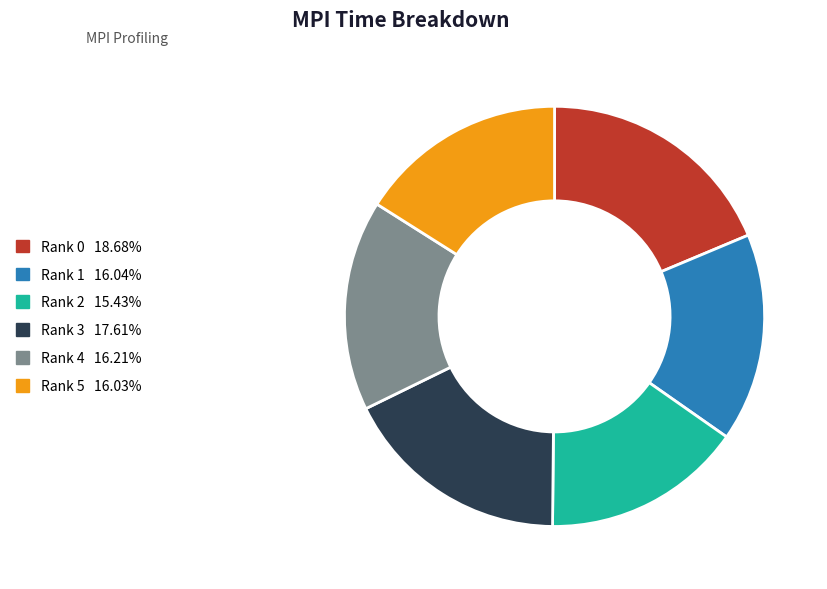

Which has a higher value, Rank 0 or Rank 4?

Rank 0